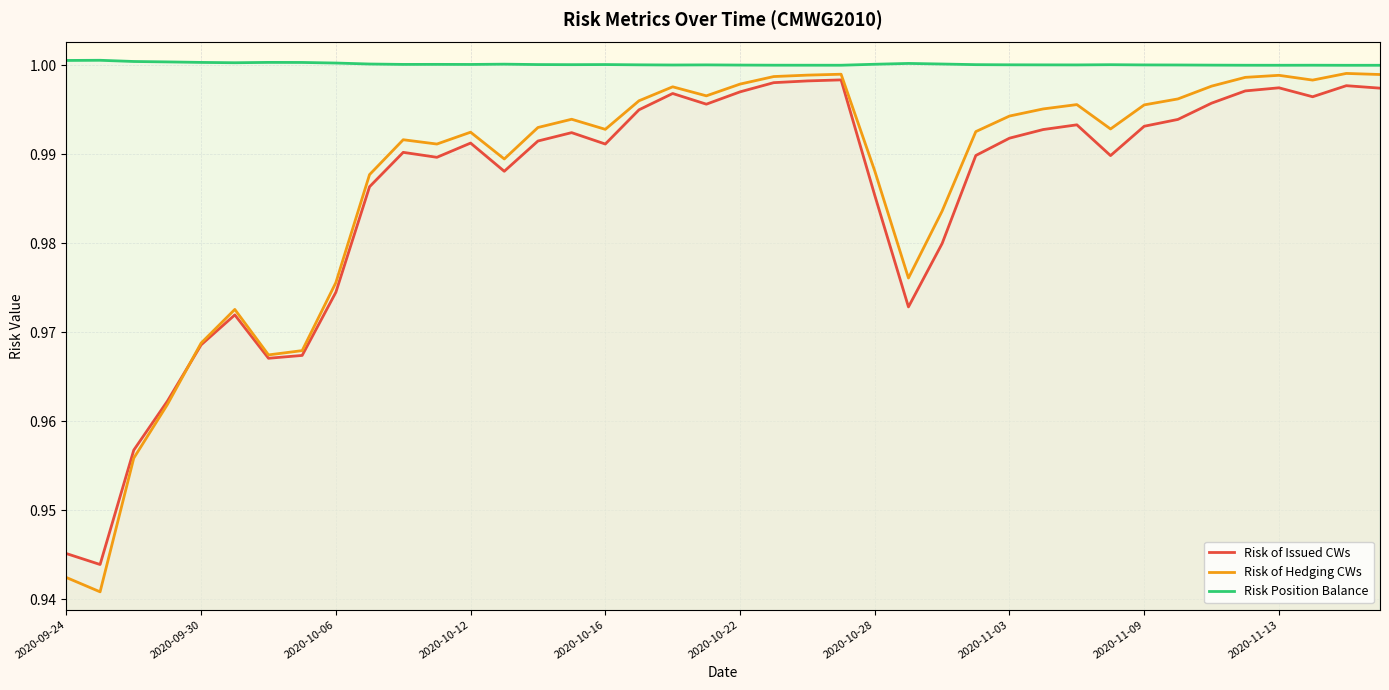

What is the total value across all series at 18?

3.0